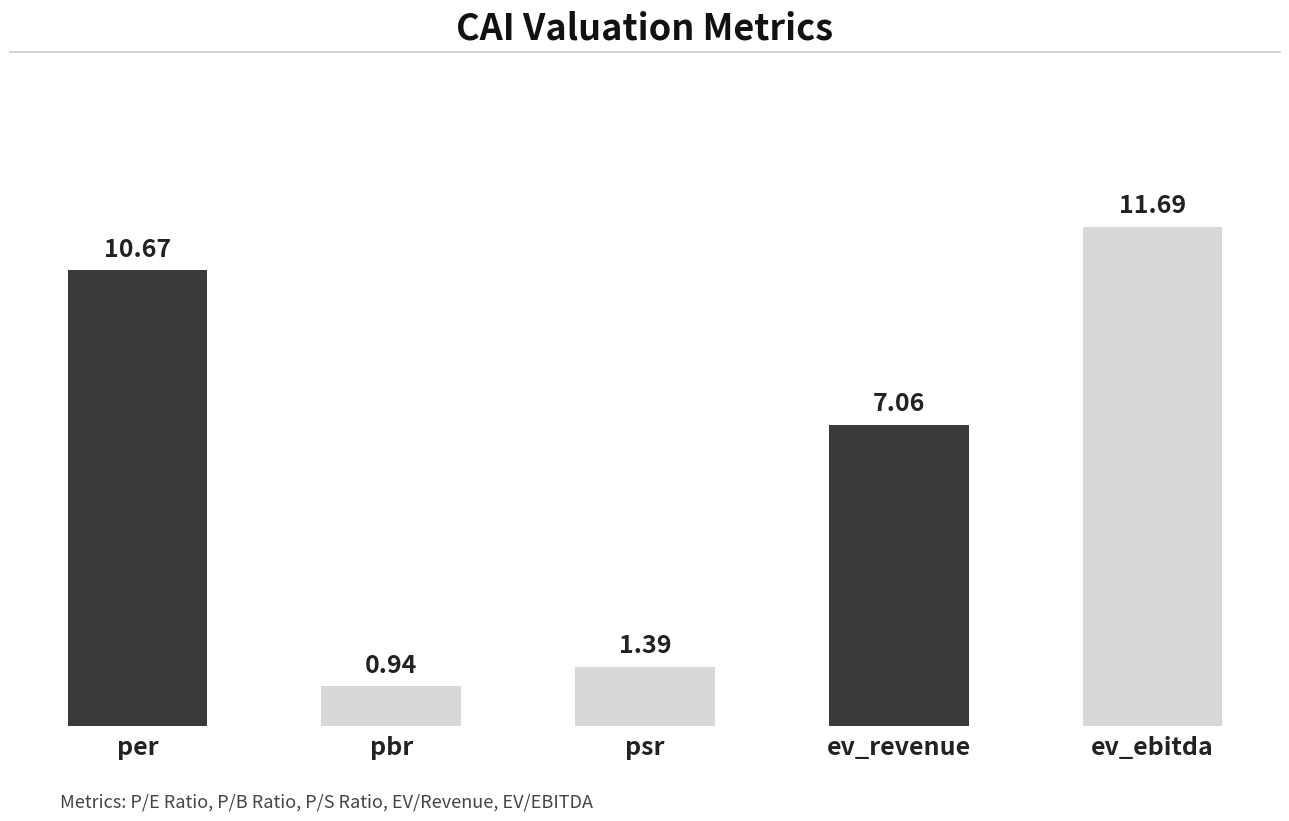

What is the change in value from pbr to ev_revenue?

+6.1